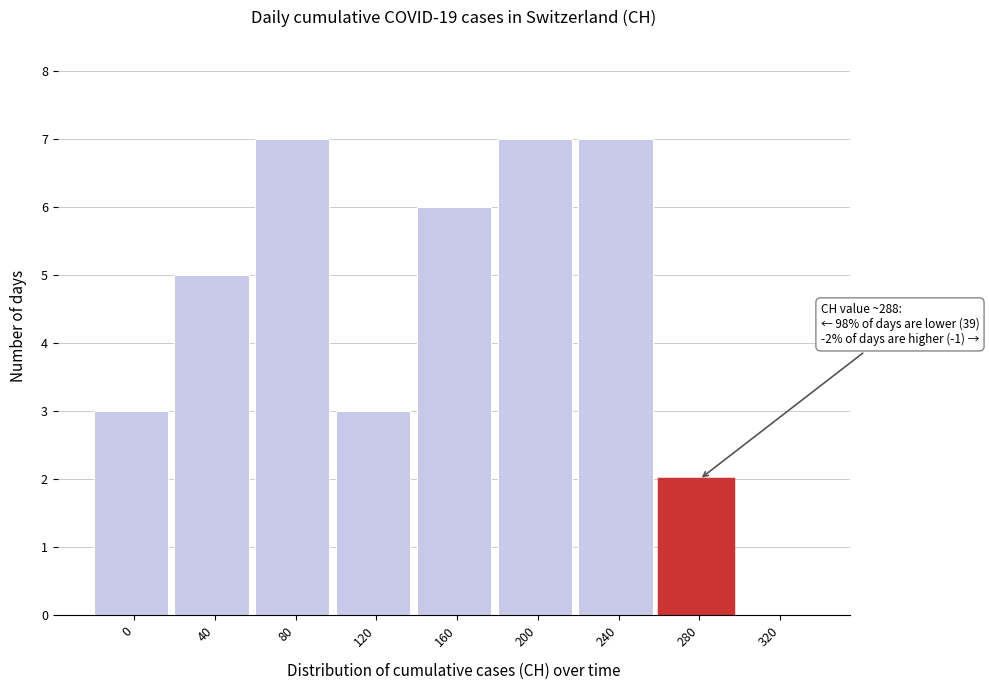

Reading left to right, extract all data points from this chart.

0=3	40=5	80=7	120=3	160=6	200=7	240=7	280=2	320=0